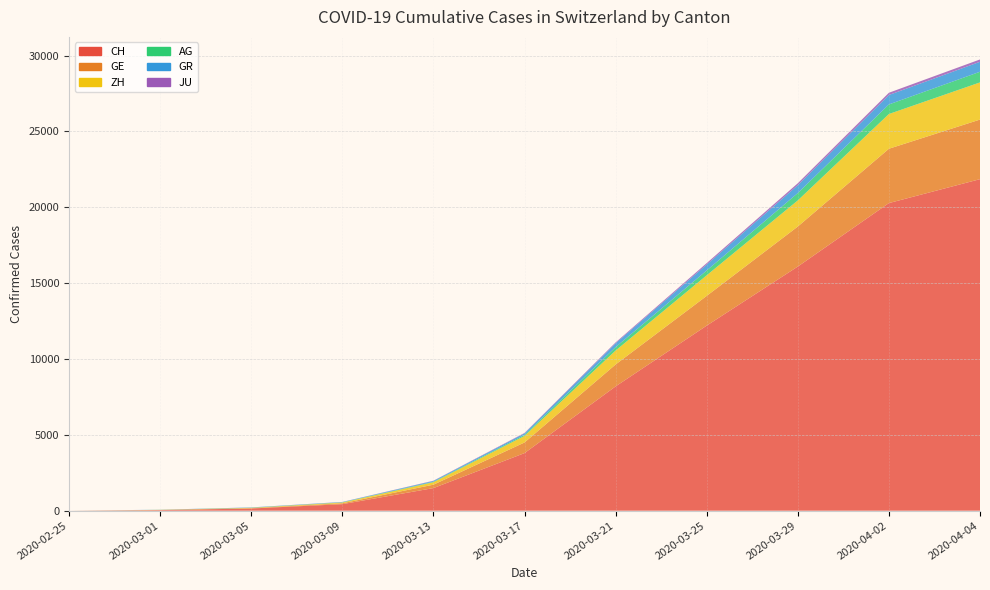

Reading left to right, list all the values displayed in this chart.

CH: 0	38	145	430	1490	3796	8194	12200	16094	20278	21855
GE: 0	9	20	59	224	701	1445	1960	2638	3582	3928
ZH: 0	7	23	49	163	429	919	1357	1722	2289	2450
AG: 0	4	11	15	30	69	223	318	485	631	702
GR: 0	6	14	18	53	101	258	393	519	622	657
JU: 0	1	4	7	17	29	54	92	127	149	154